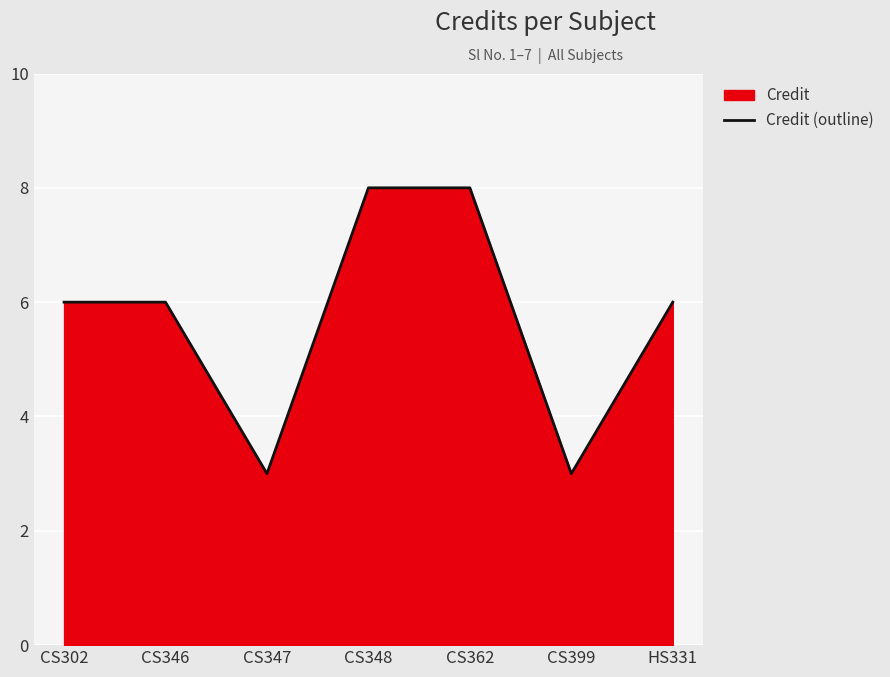

What position from the left is HS331?

7